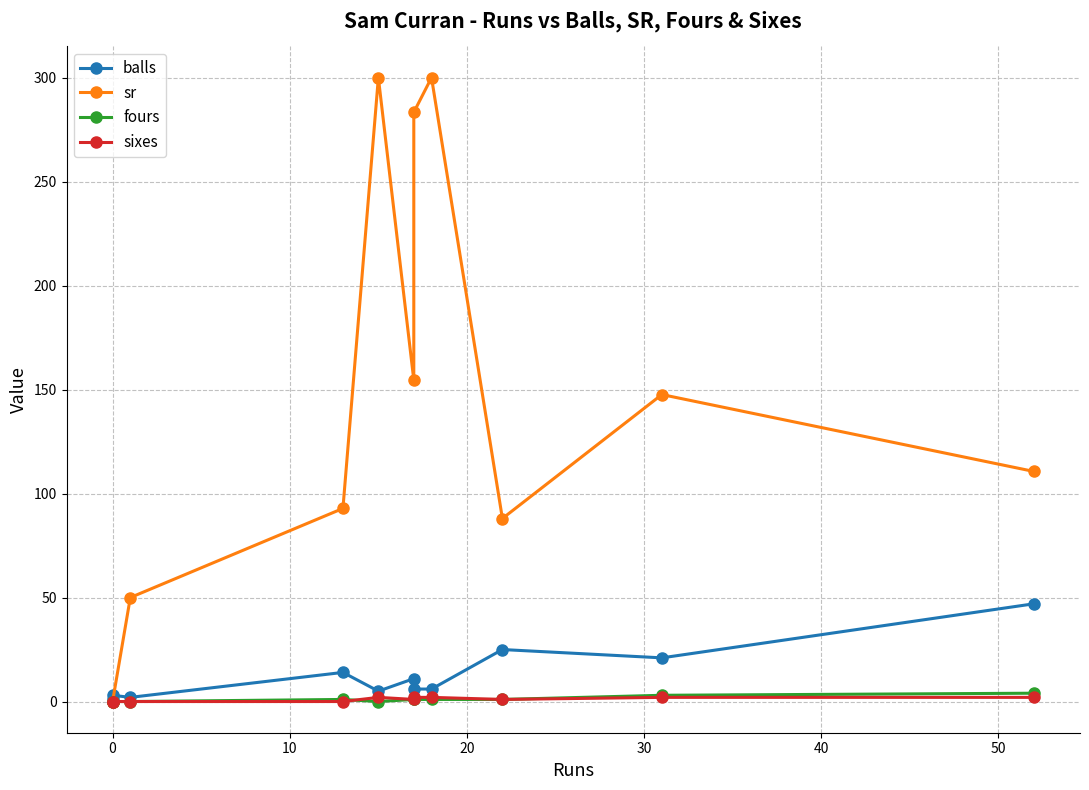

True or false: fours has a value of 1.1 at 9.

False